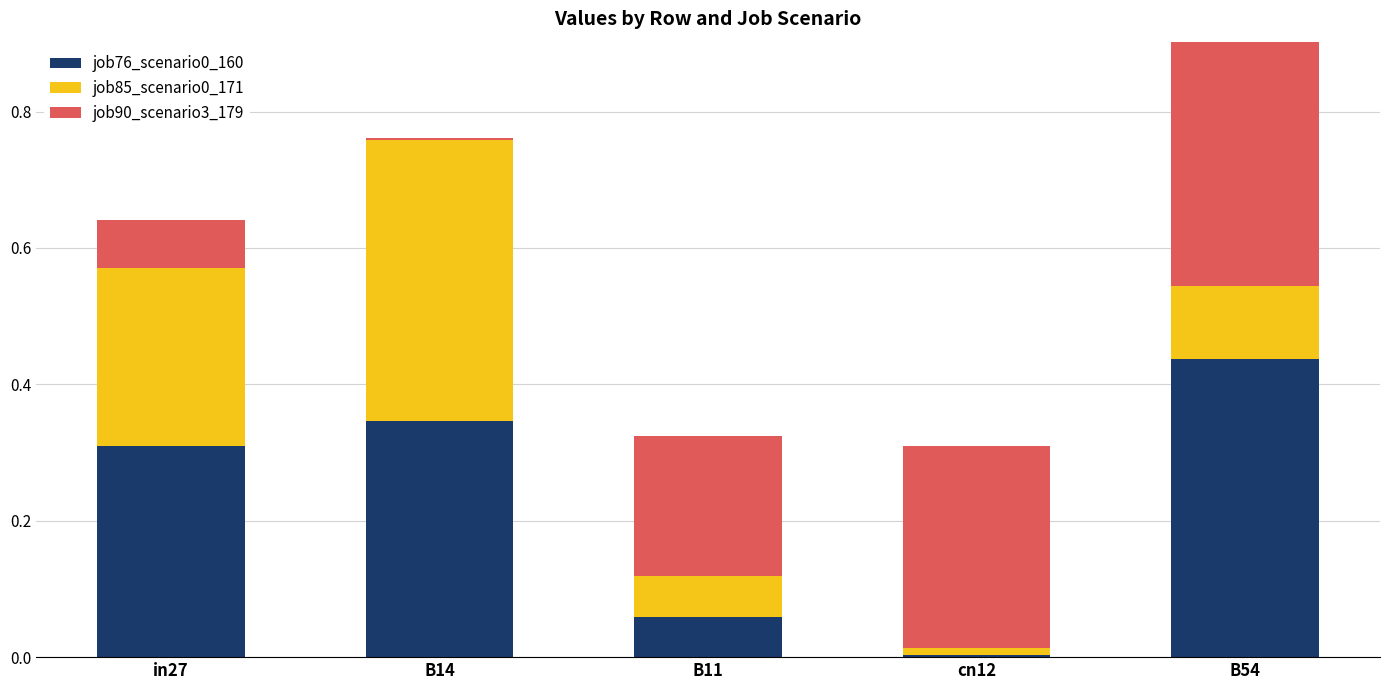

What is the label of the 2nd bar from the right?

cn12